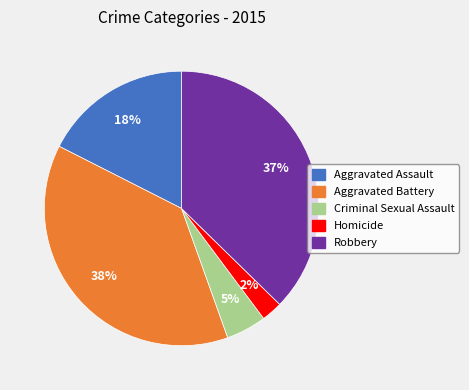

Which slice is the smallest?

Homicide